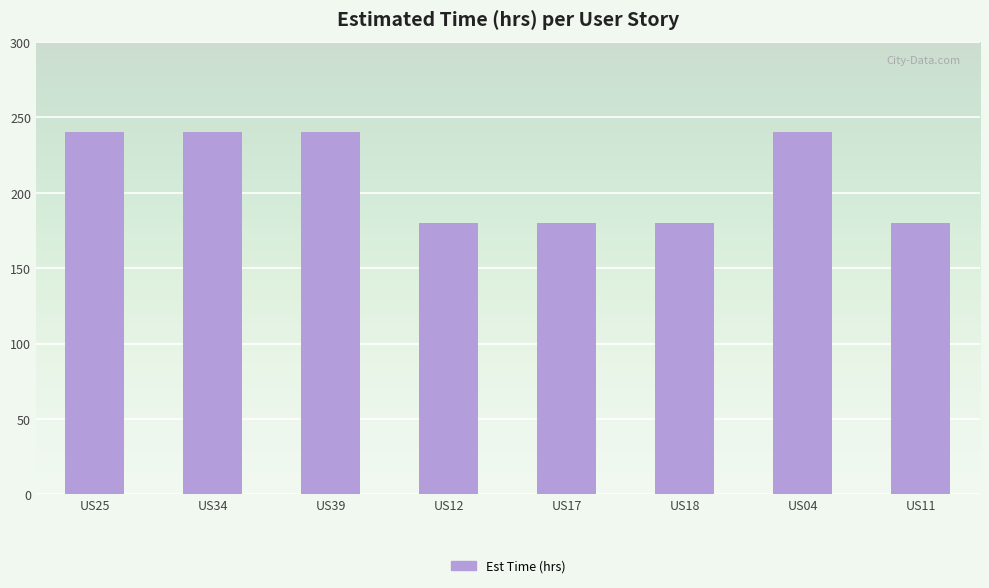

What is the maximum value shown in the chart?

240